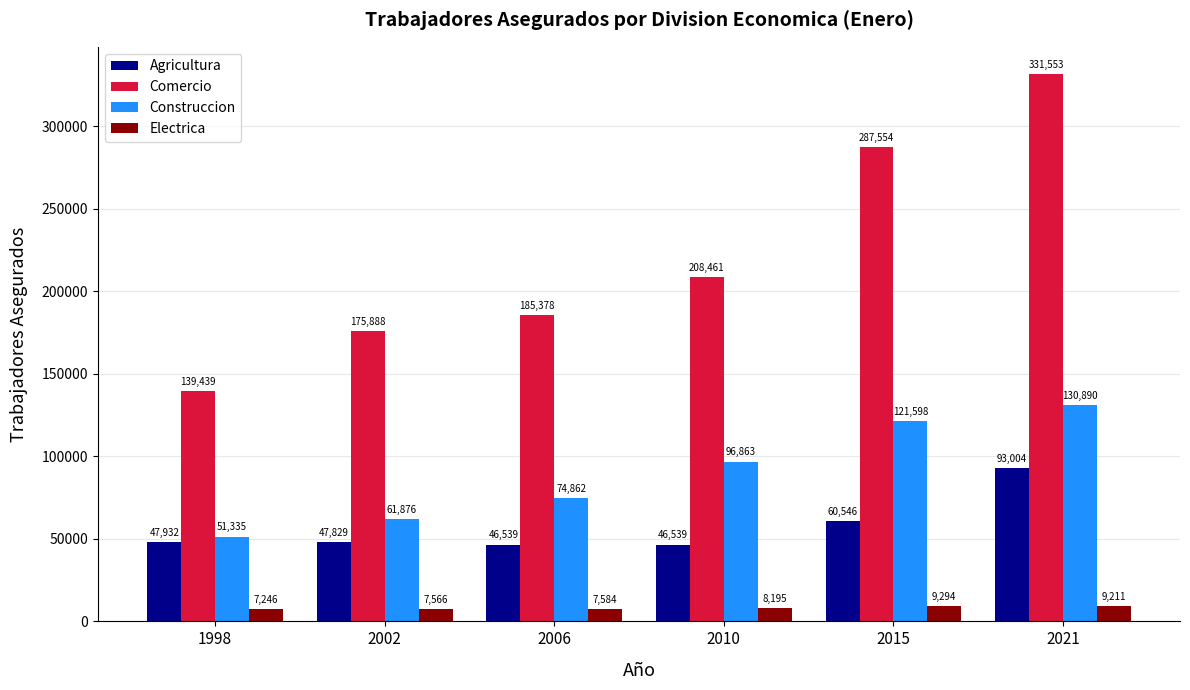

What is the difference between the highest and lowest values at 2006?

177794